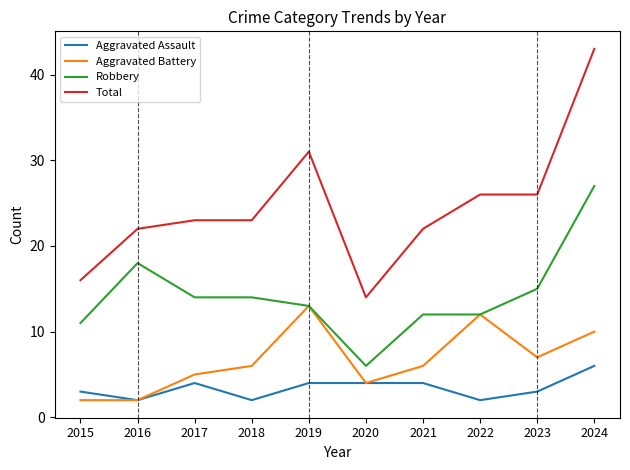

How many lines are shown in the chart?

4